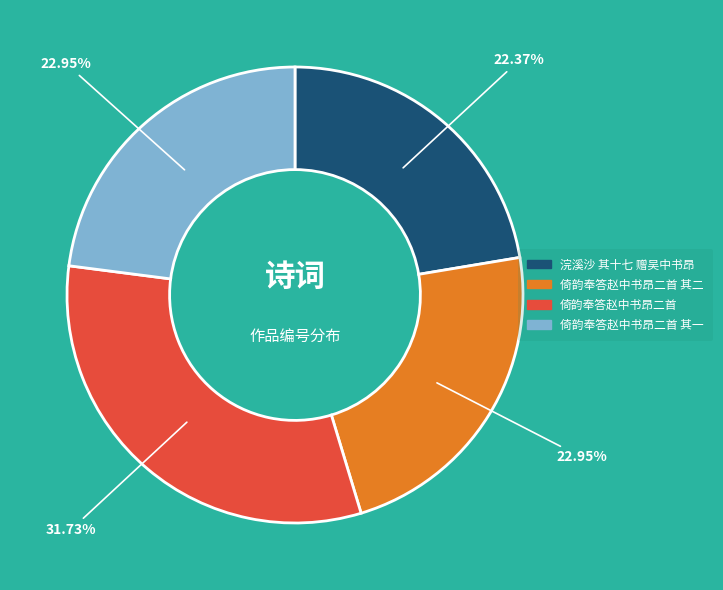

Does any single category account for the majority?

No